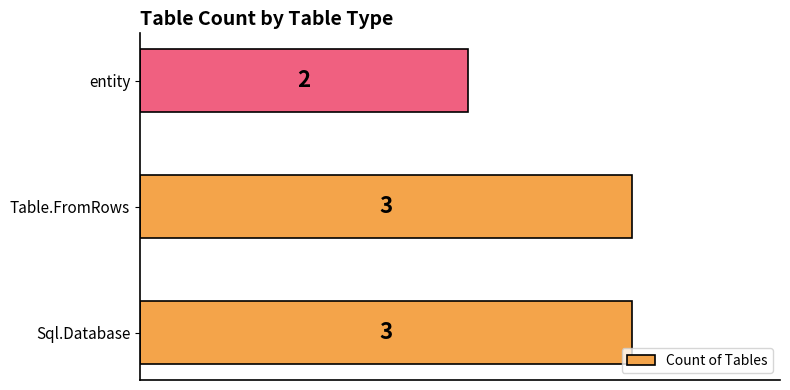

Is it true that the value at Table.FromRows is 3?

True